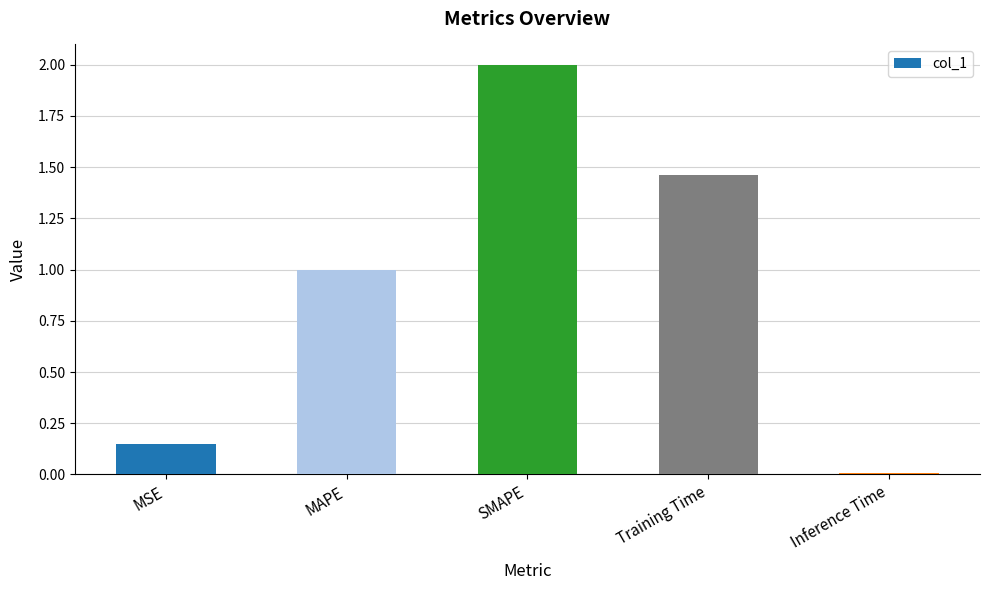

What is the difference between the maximum and second lowest values?

1.8